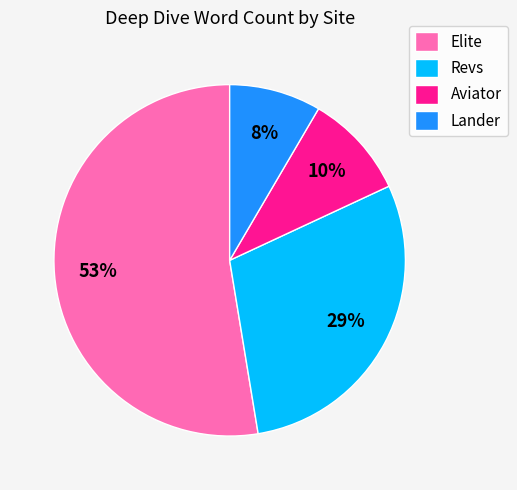

Between Lander and Revs, which is larger?

Revs